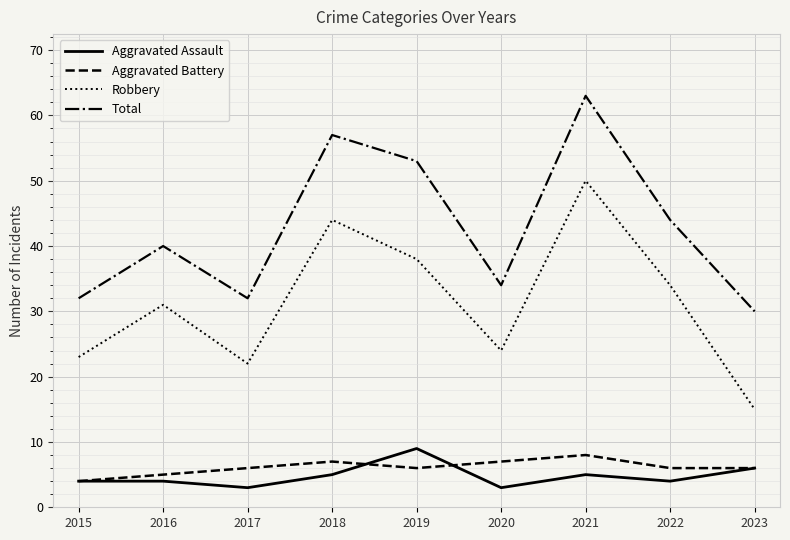

What is the highest value of the Aggravated Assault series?

9